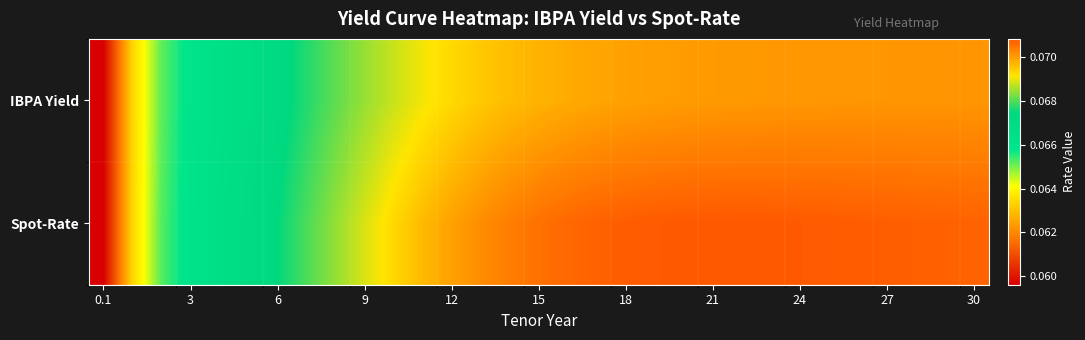

At which category is the sum across all series the highest?

23